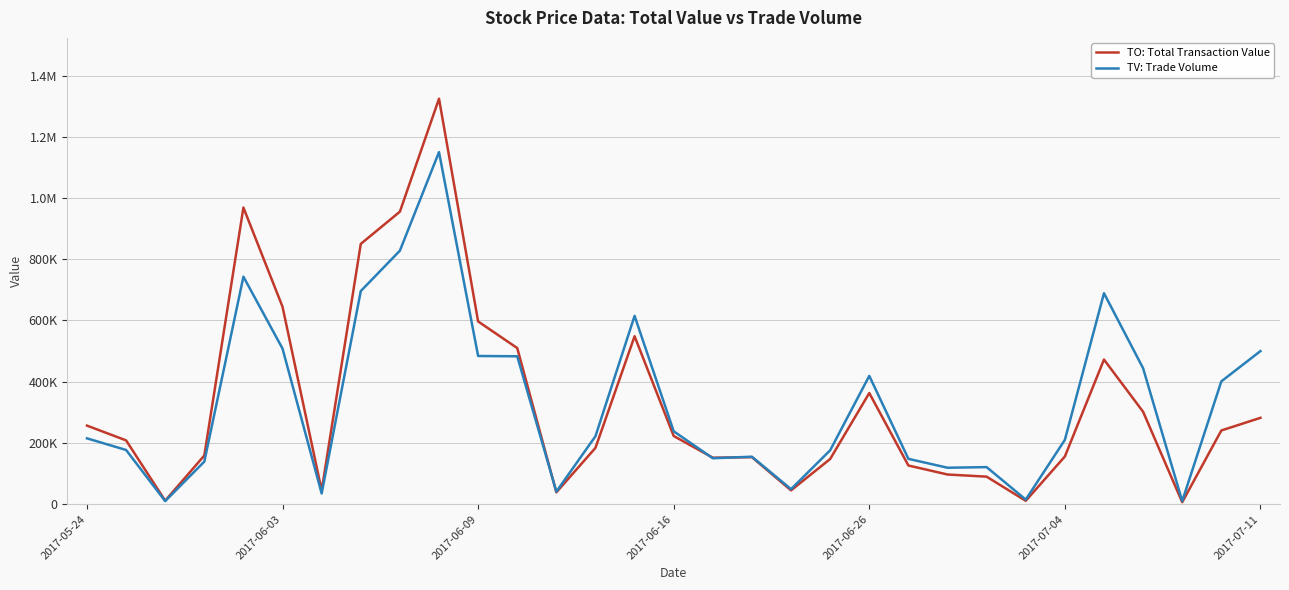

How many interior local peaks does the TV: Trade Volume series have?

7